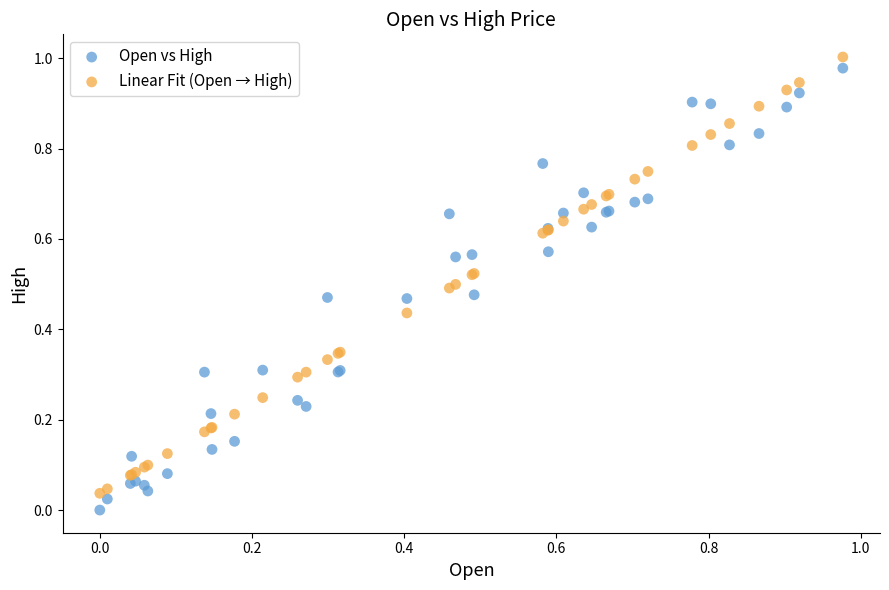

What are all the series names shown in the legend?

Open vs High, Linear Fit (Open → High)